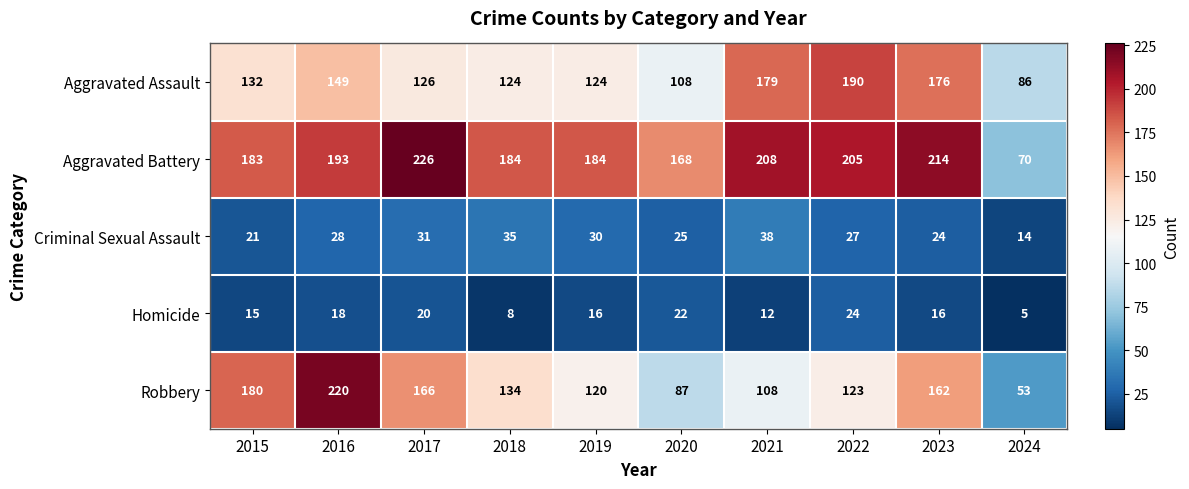

How many data points in Robbery are less than 134?

5